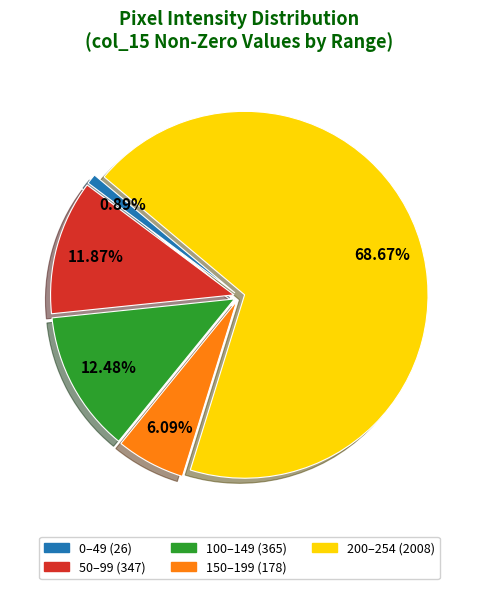

Does any single category account for the majority?

Yes